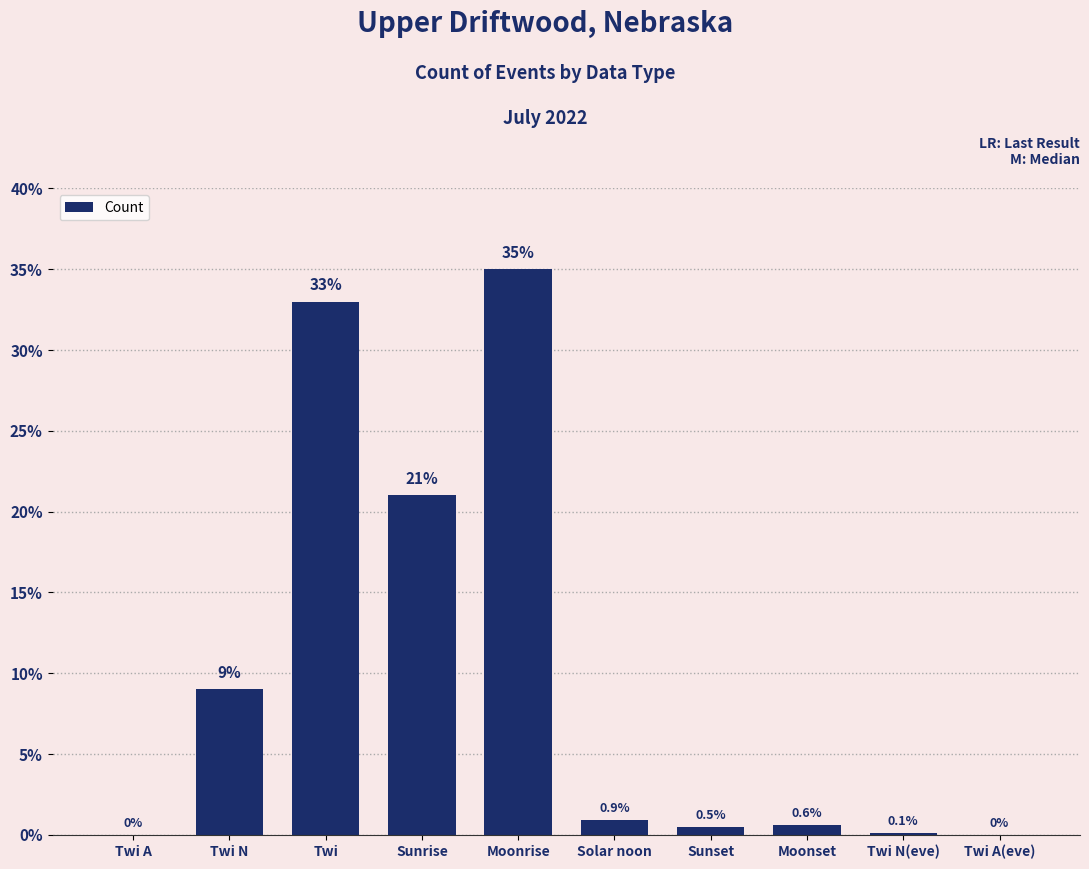

True or false: the data shows 14.5 at Twi N.

False